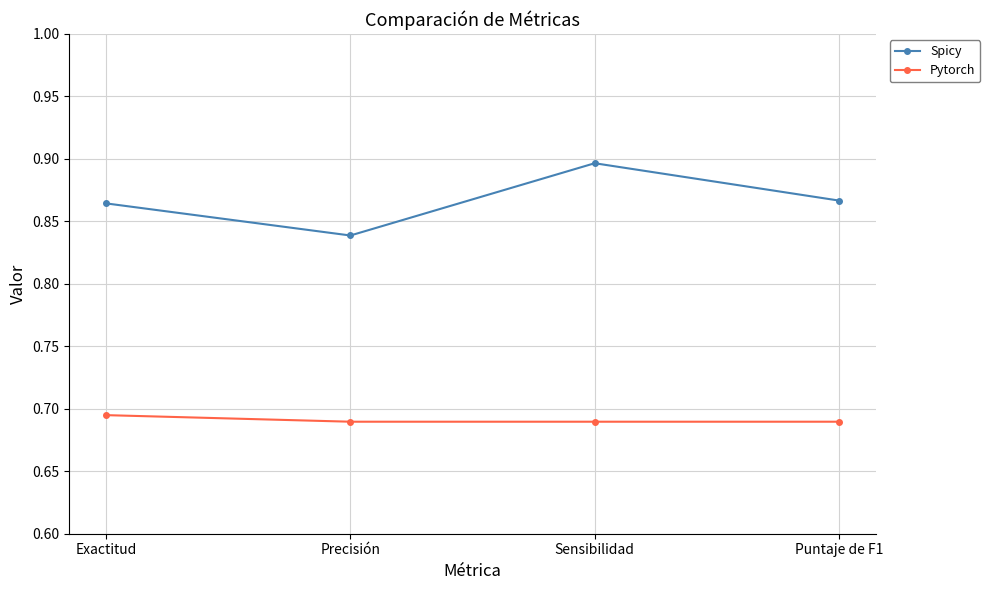

True or false: Spicy and Pytorch cross at least once.

False